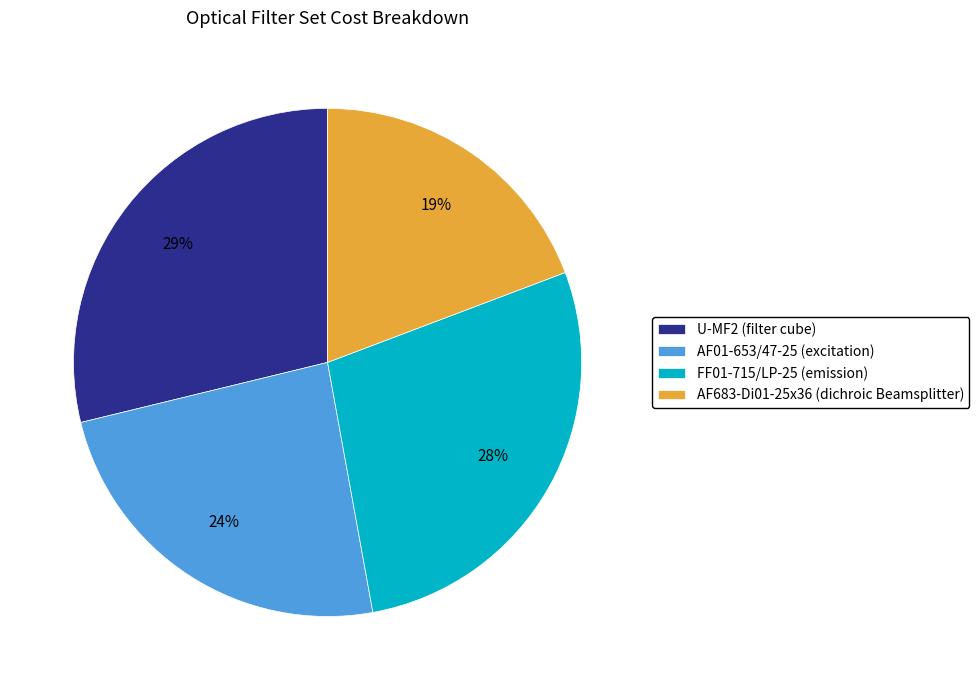

What percentage is the U-MF2 slice, to the nearest percent?

29%